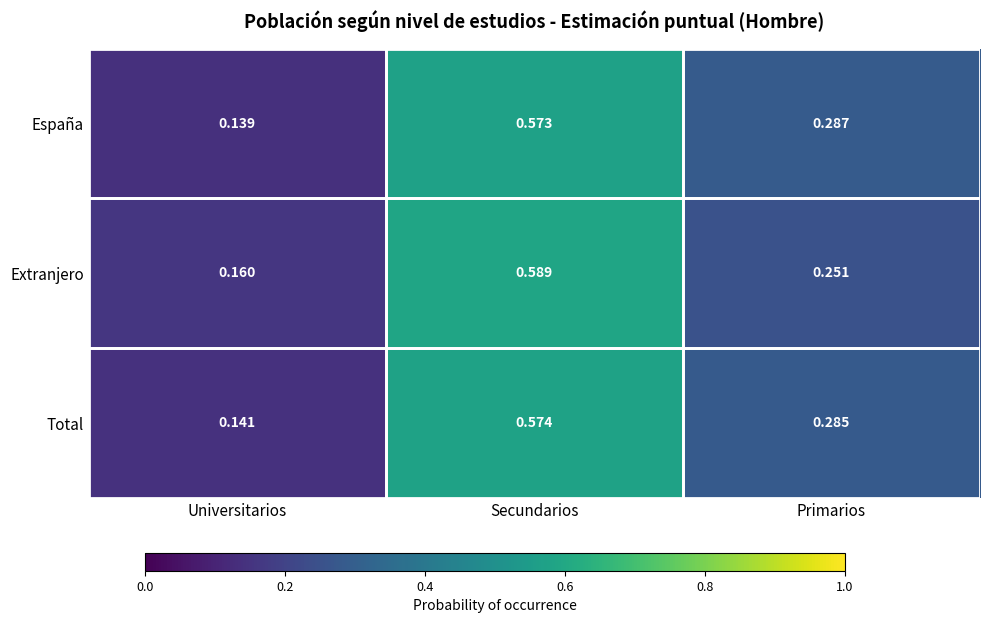

At which label is Total closest to 0?

Universitarios